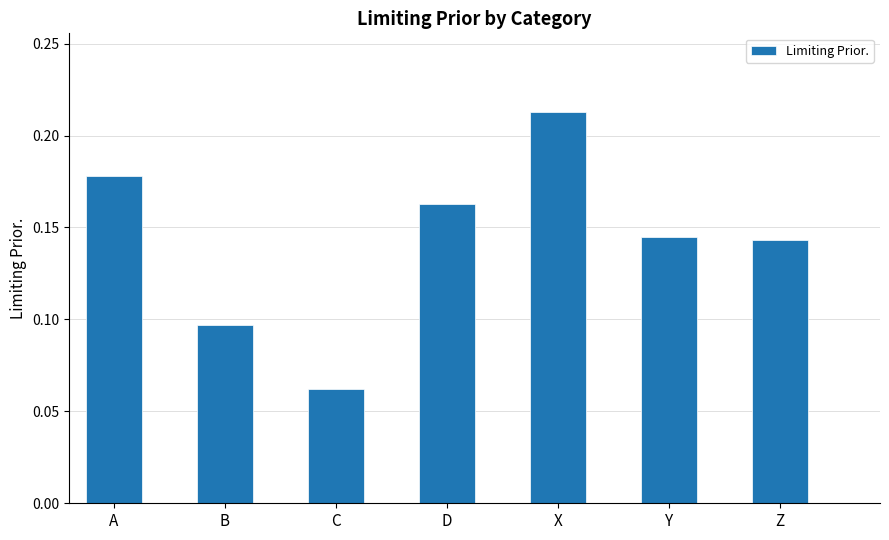

What position from the right is Y?

2